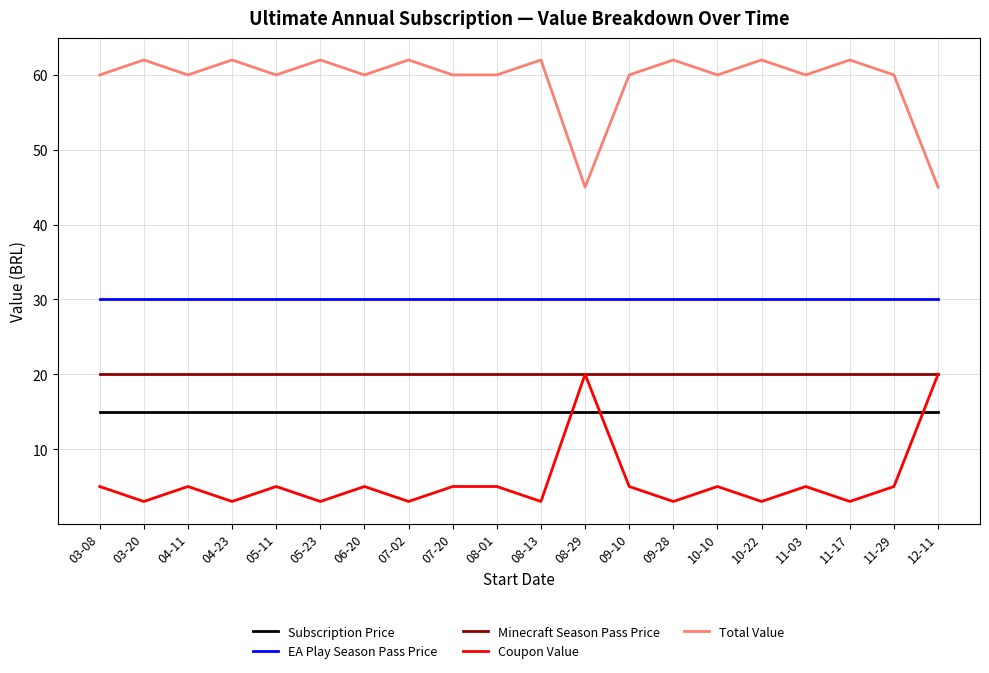

What is the minimum value shown in the chart?

3